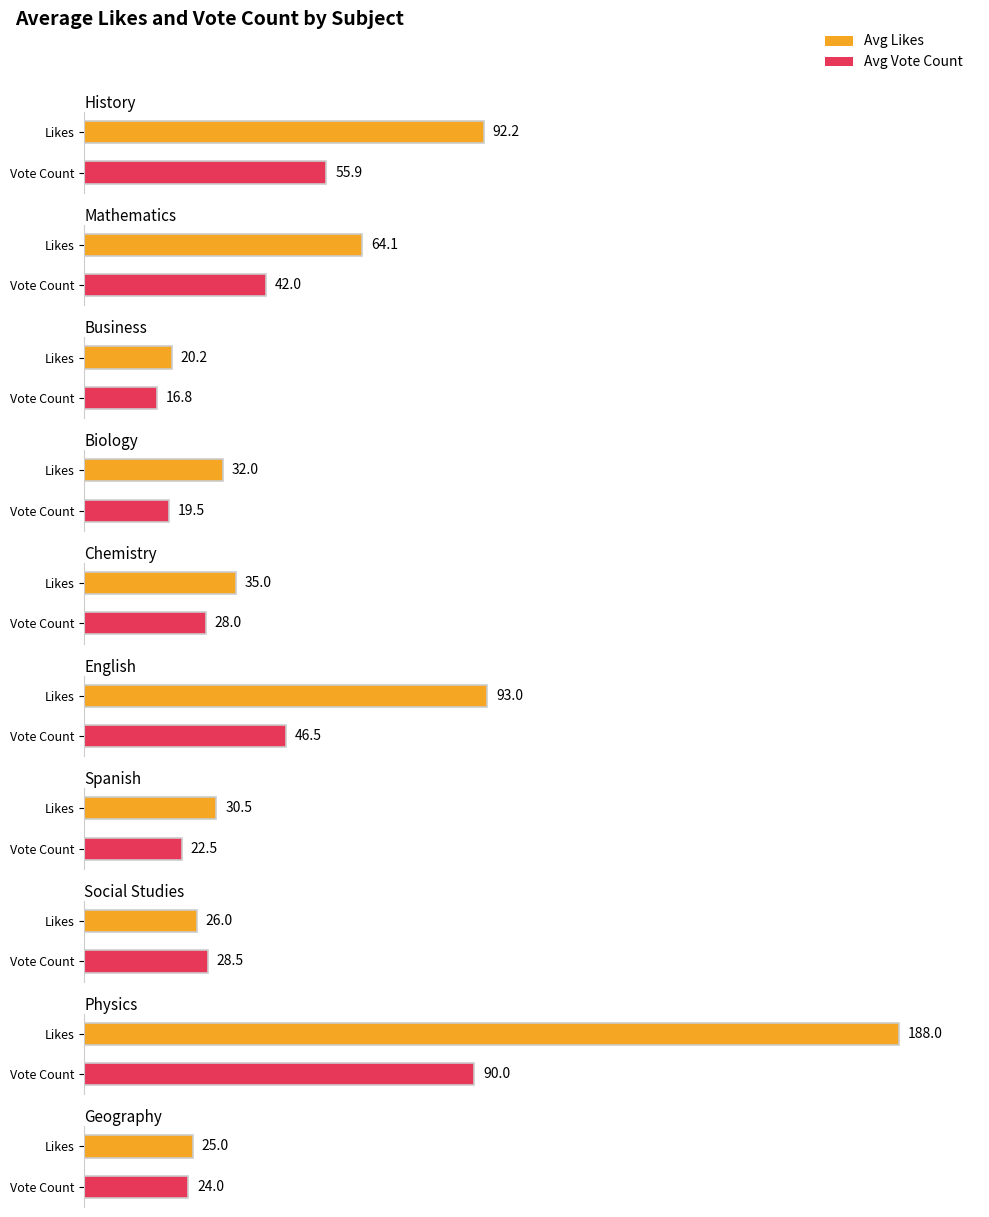

At which label does Vote Count first exceed 38?

History